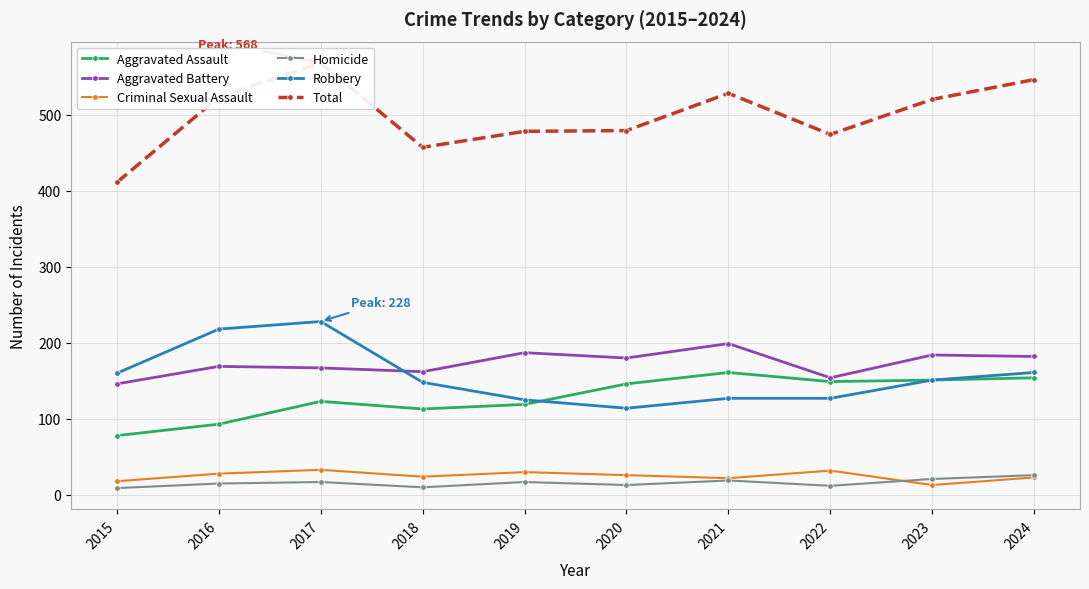

Which series has the widest spread of values?

Total